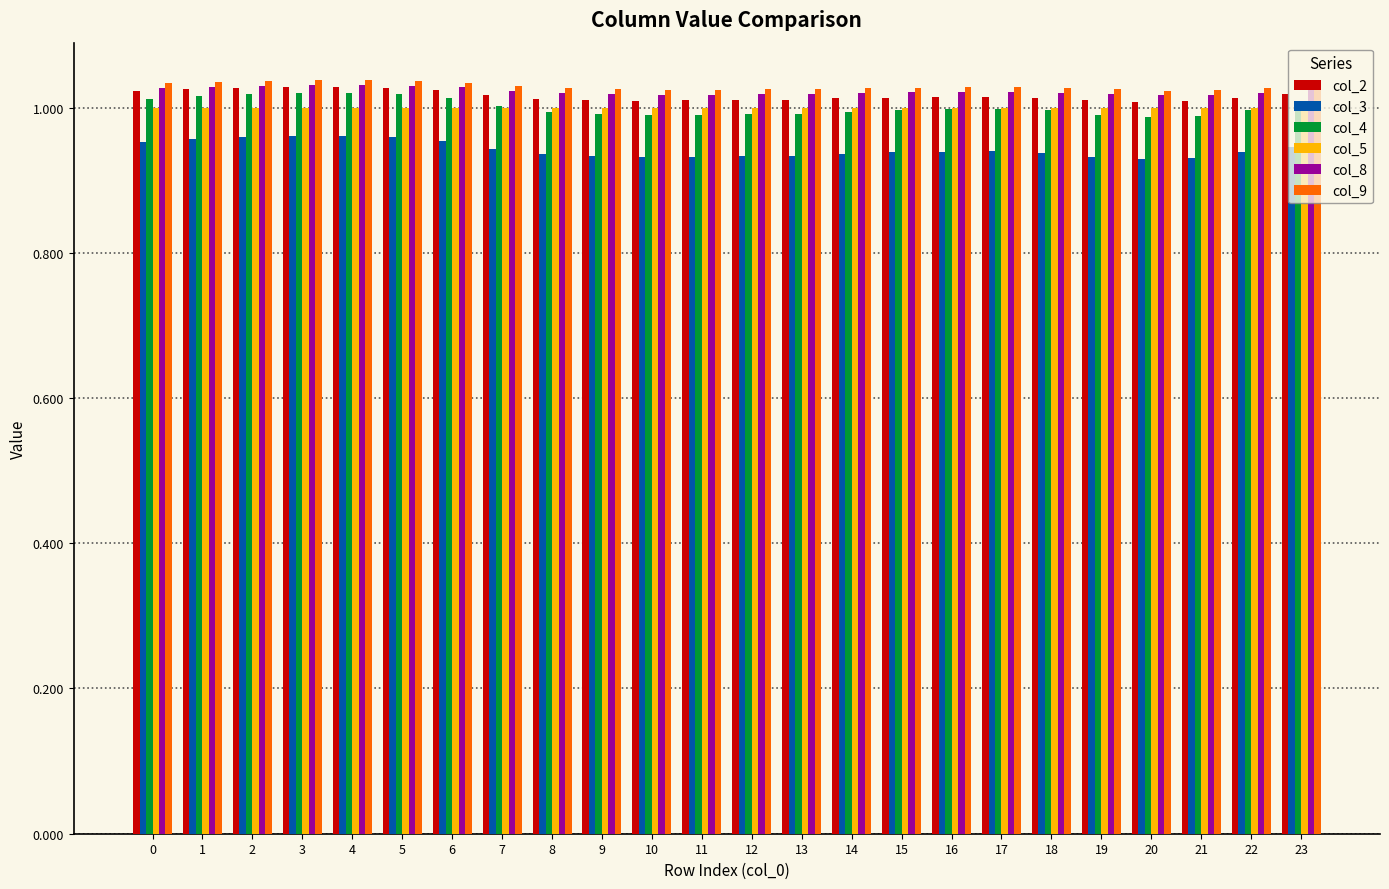

The value of col_8 at 2 is 1.0. True or false?

True